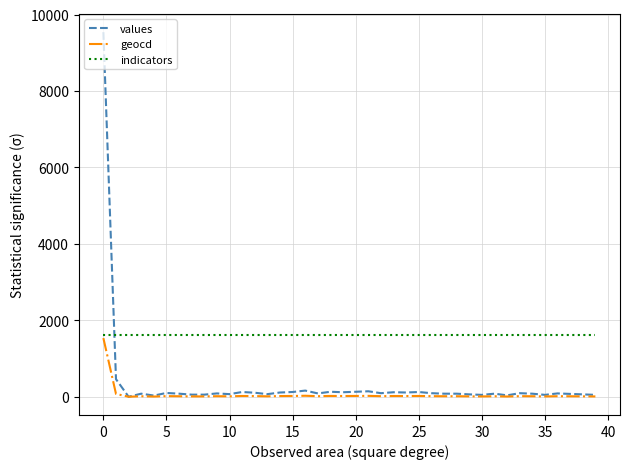

How many lines are shown in the chart?

3